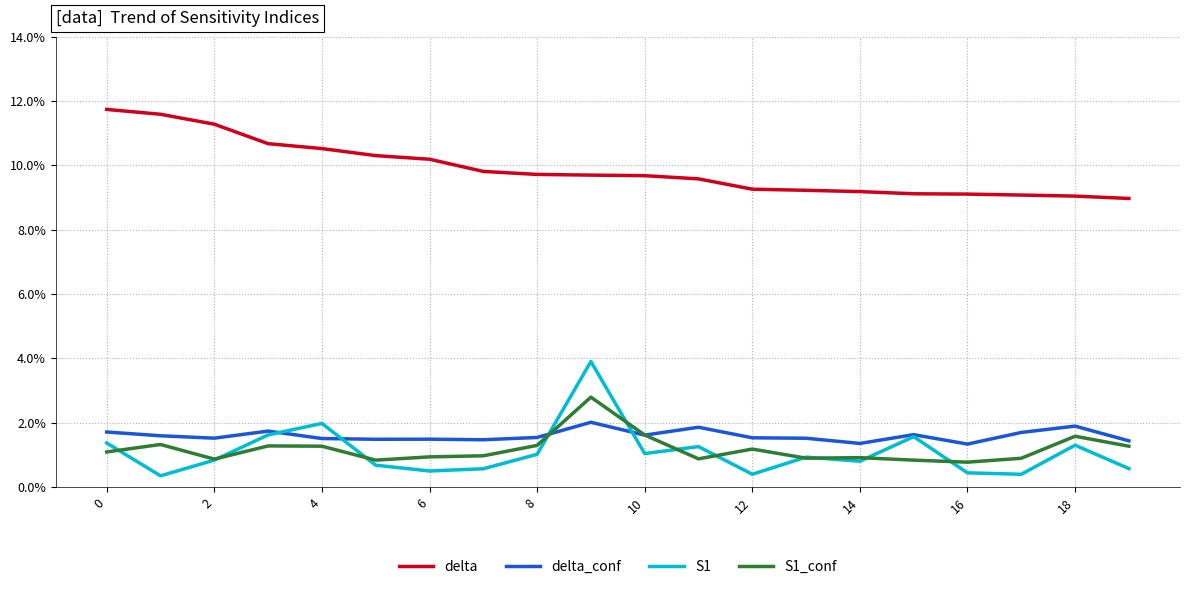

Where is delta_conf nearest to the value 0?

16